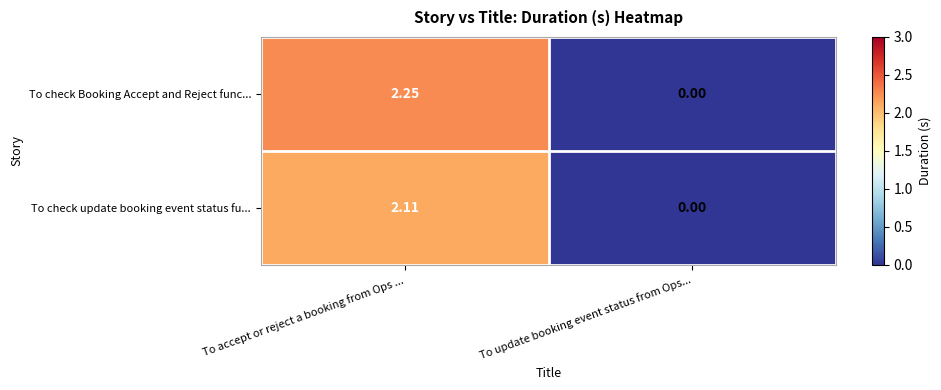

Which label corresponds to the smallest value in the chart?

To update booking event status from Ops...